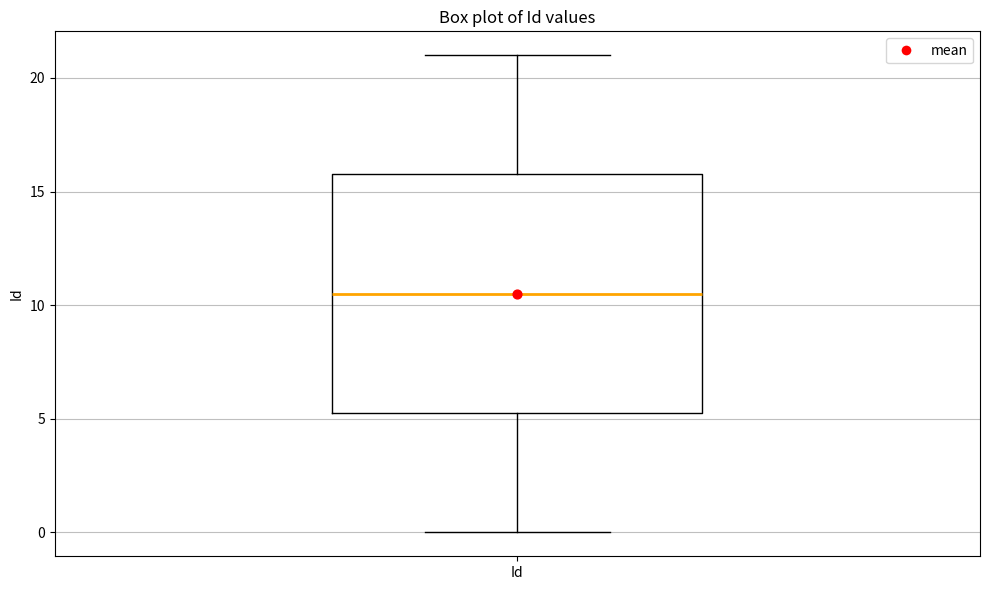

Transcribe this box plot: give where the median line is, the range the box spans, and where the two whiskers end, as read against the y-axis. The values are not printed on the chart, so give them approximately, as read against the axis.

median 10.5, box 5.5 to 16.0, whiskers 0.0 to 21.0